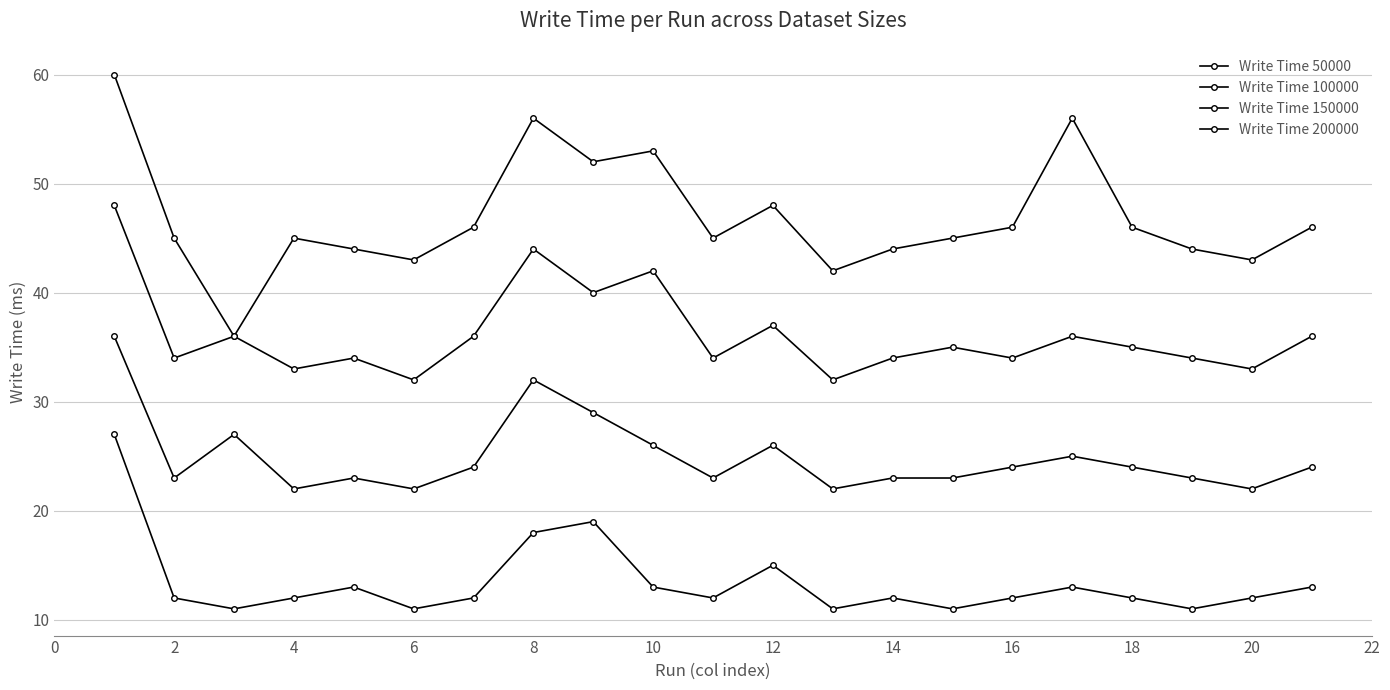

Count the number of data series in this chart.

4